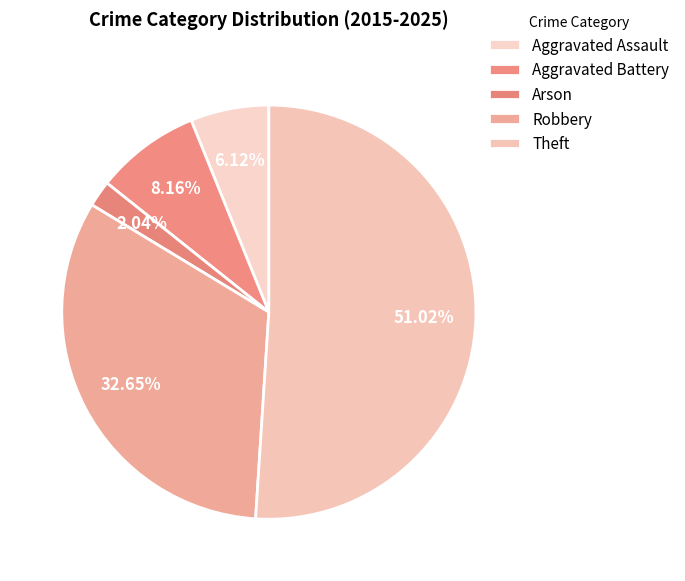

How many slices are in this pie chart?

5